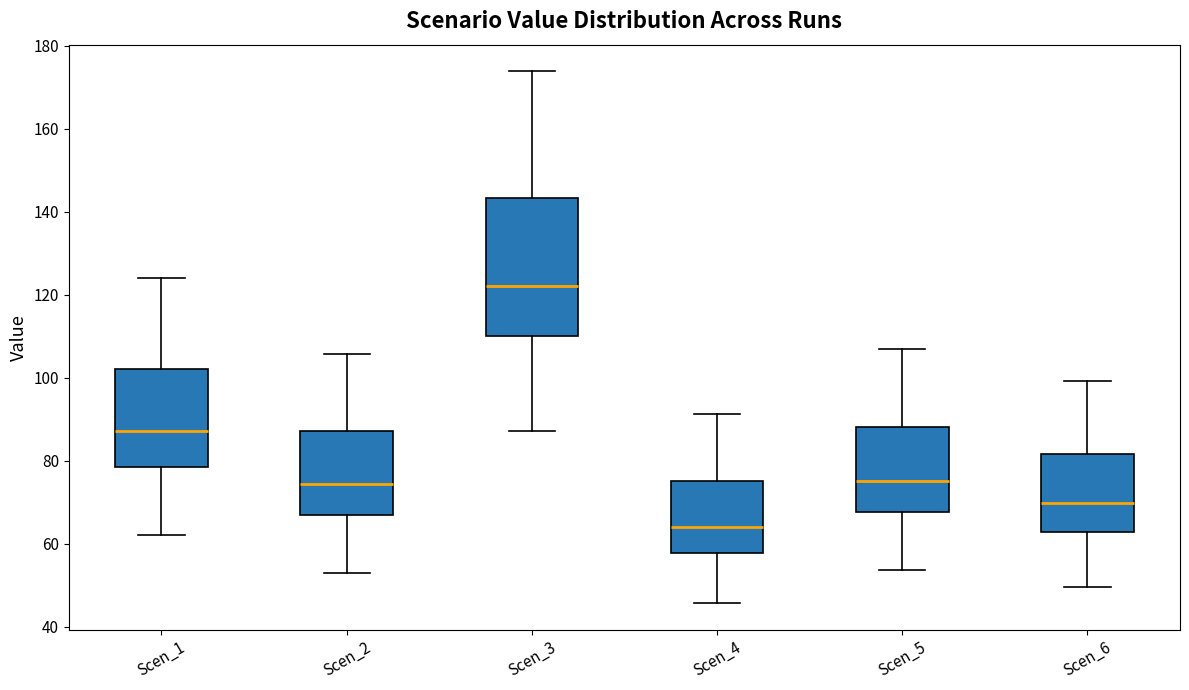

Reading left to right, read every box against the y-axis: the position of its median line, the range the box covers, and the ends of its whiskers. The values are not printed on the chart, so give them approximately, as read against the axis.

Scen_1: median 88, box 78 to 102, whiskers 62 to 124
Scen_2: median 74, box 66 to 88, whiskers 52 to 106
Scen_3: median 122, box 110 to 144, whiskers 88 to 174
Scen_4: median 64, box 58 to 76, whiskers 46 to 92
Scen_5: median 76, box 68 to 88, whiskers 54 to 108
Scen_6: median 70, box 62 to 82, whiskers 50 to 100